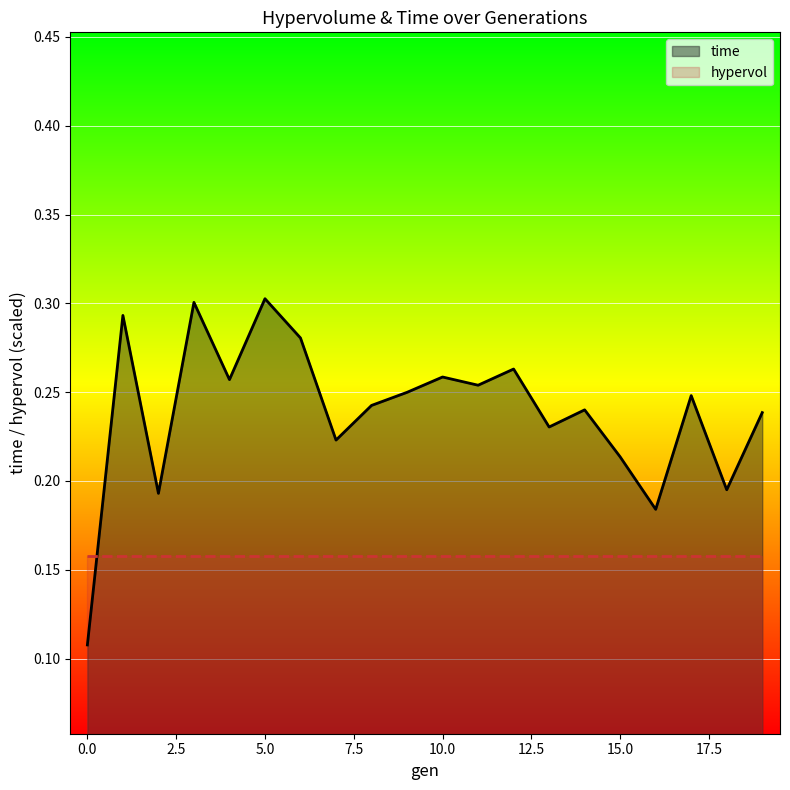

At which category does the data reach its first local valley?

2